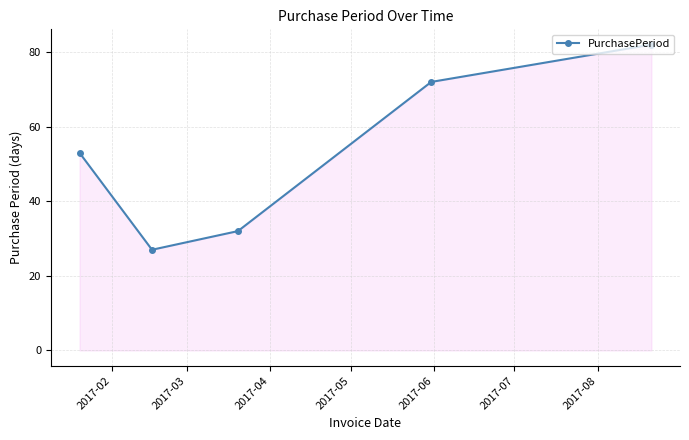

Reading left to right, transcribe all the data shown in this chart.

53	27	32	72	82